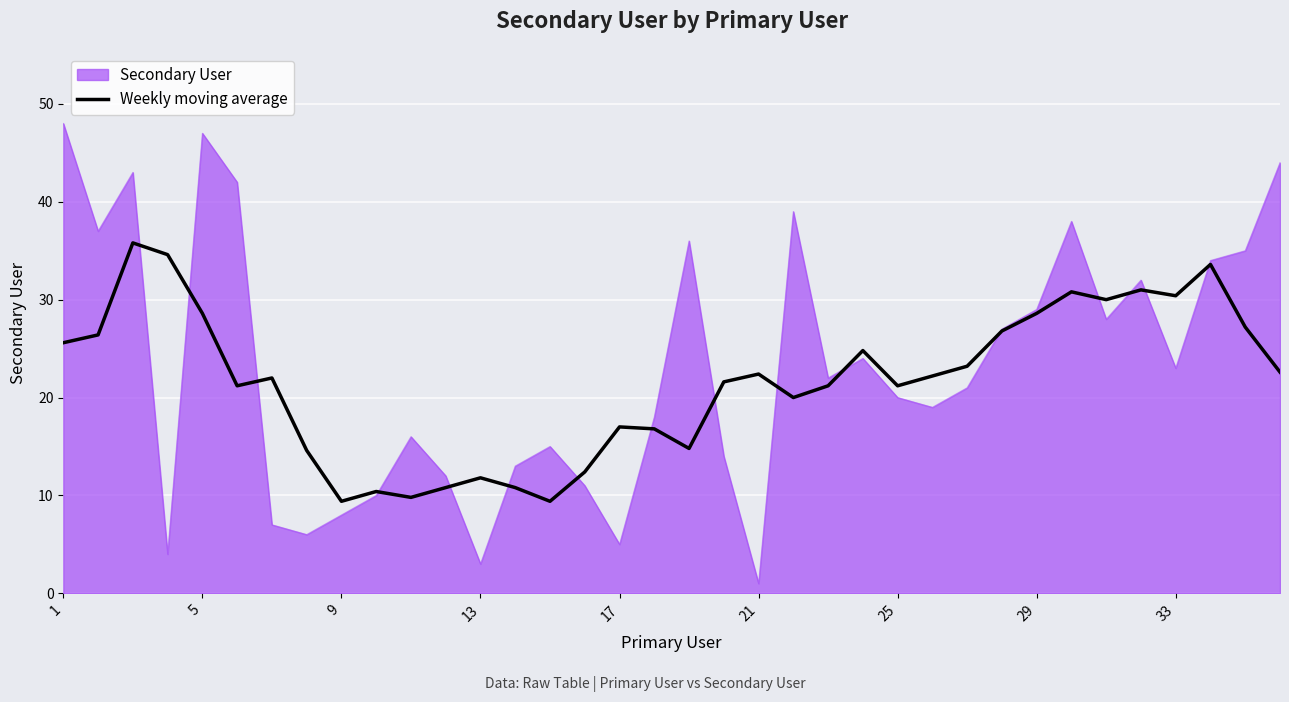

What is the maximum value for Weekly moving average?

35.8